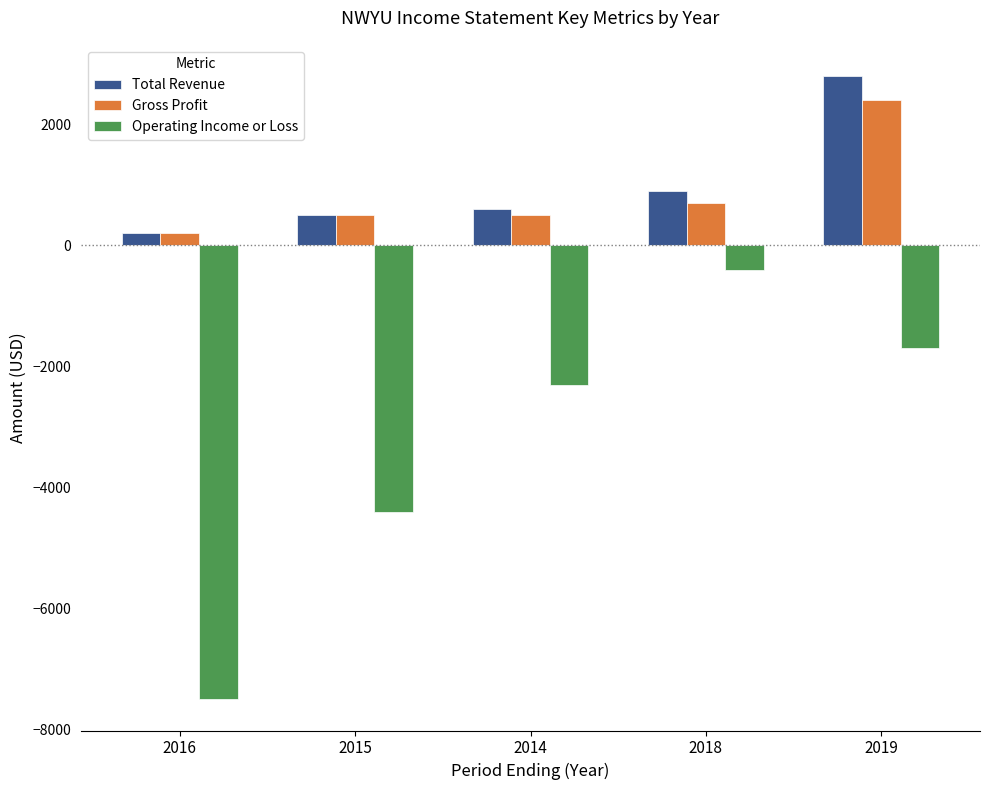

How many groups of bars are there?

5